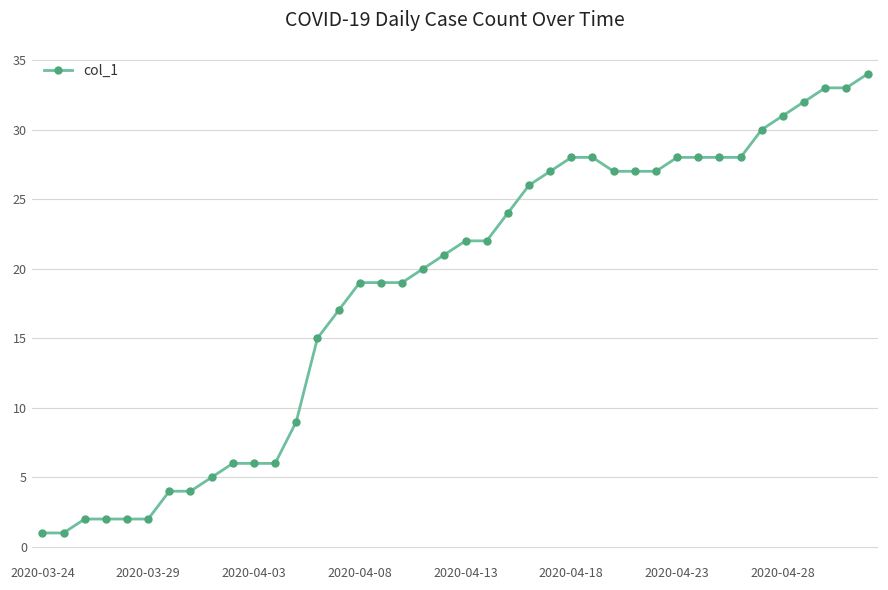

What is the average value?

19